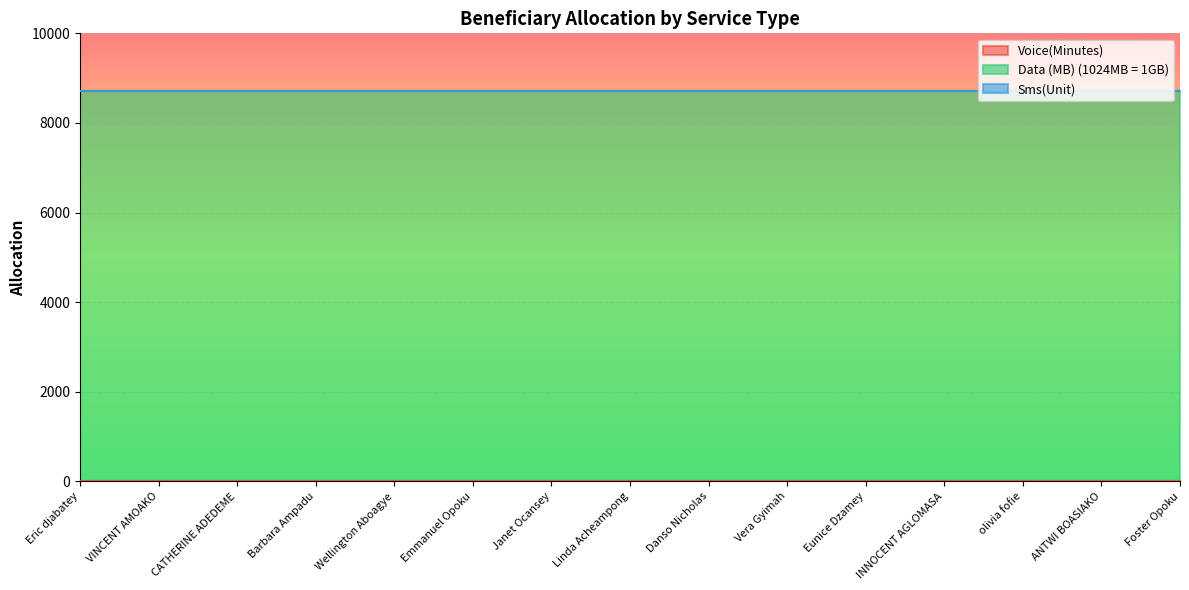

True or false: Sms(Unit) has more than 2 points higher than both neighbors.

False